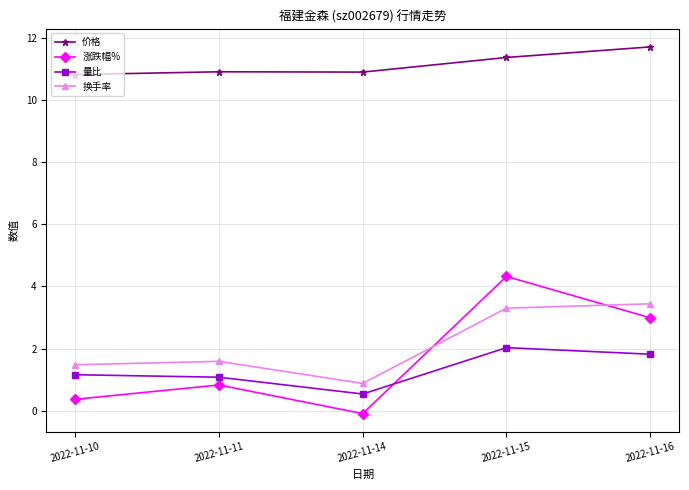

What are all the series names shown in the legend?

价格, 涨跌幅%, 量比, 换手率